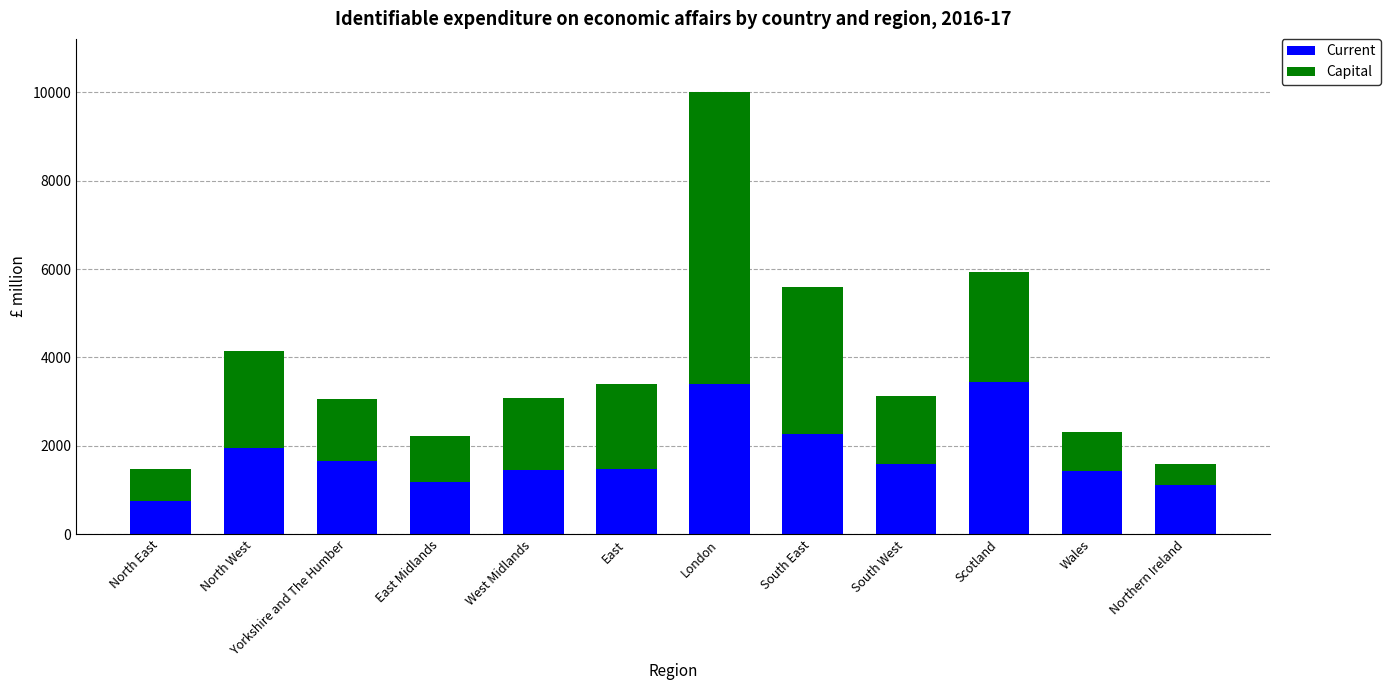

Is it true that Current equals 1956 at North West?

True